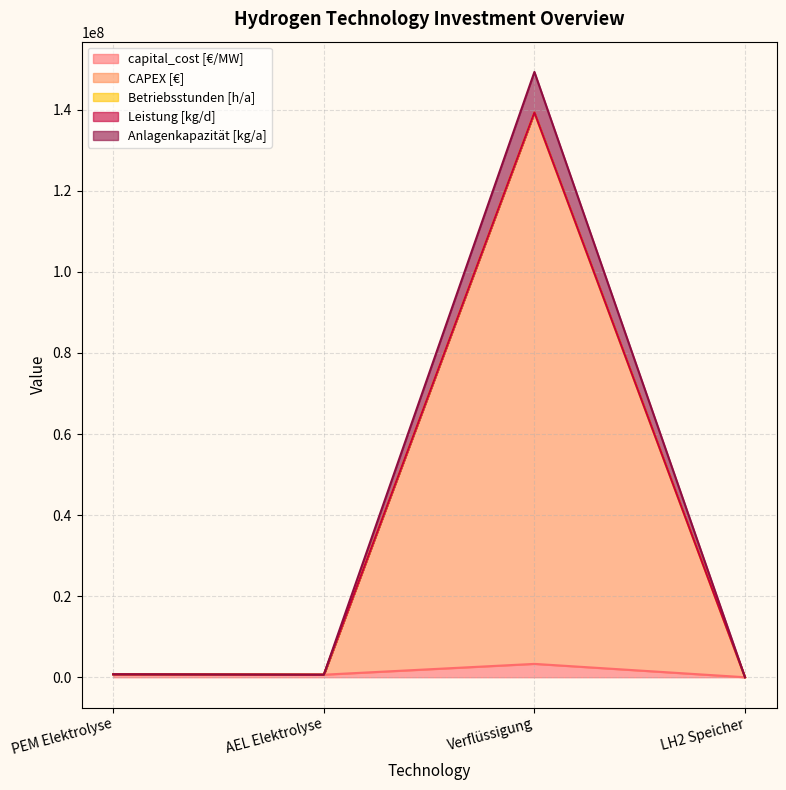

What is the difference between the Betriebsstunden [h/a] values at AEL Elektrolyse and LH2 Speicher?

628909.1